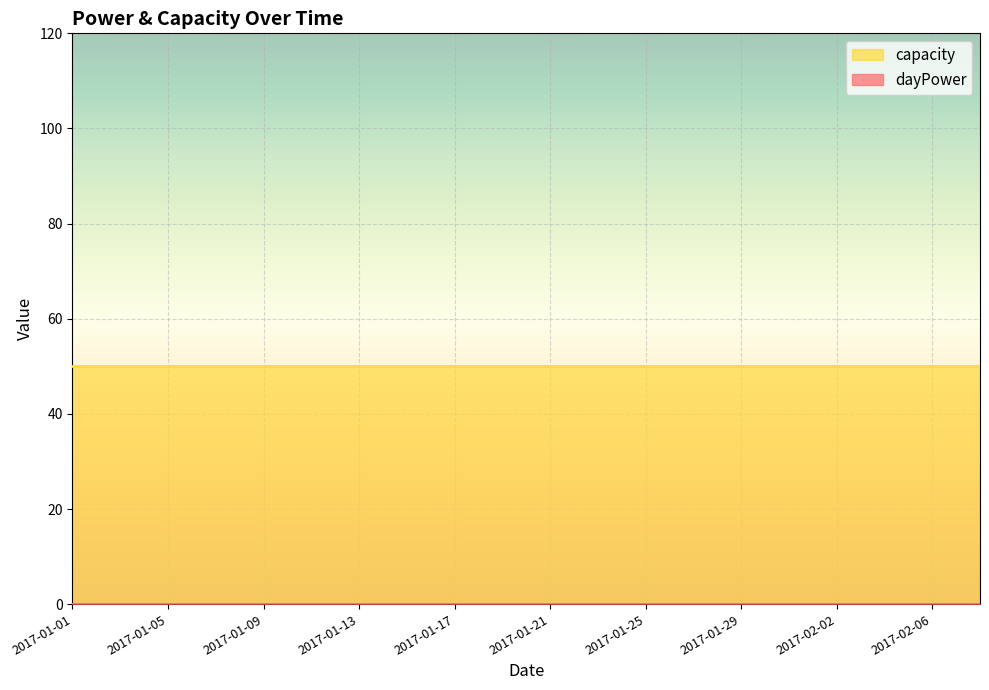

What is the highest value of the capacity series?

50